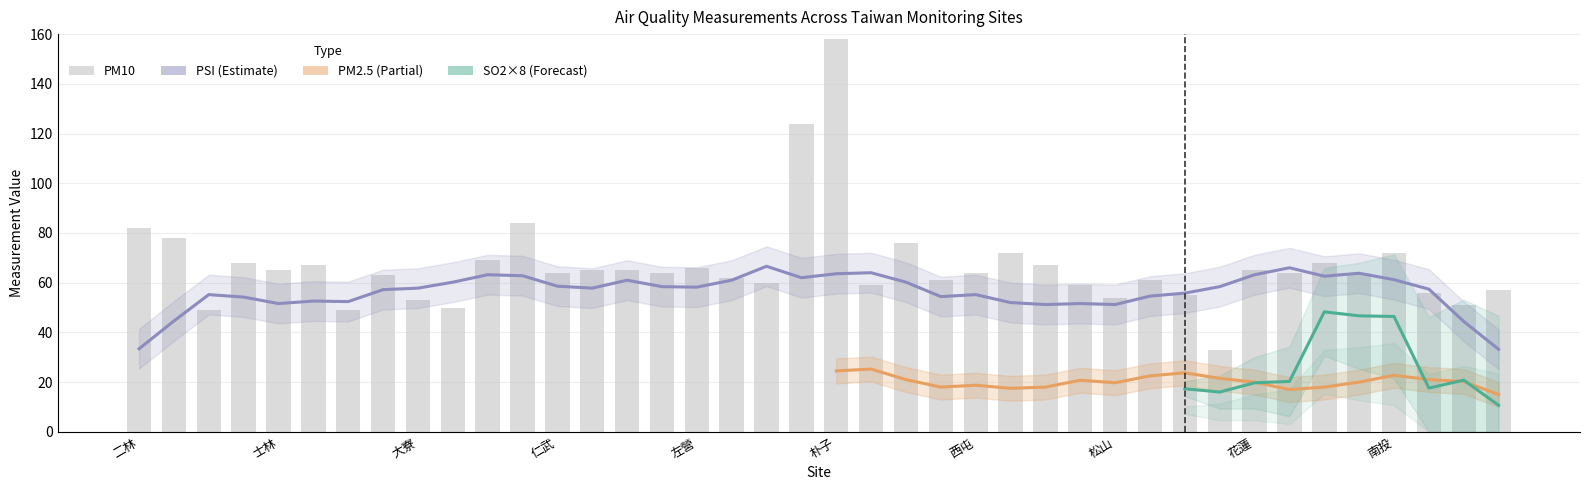

What is the value of the PM10 bar at the 29th from the left?

54.0